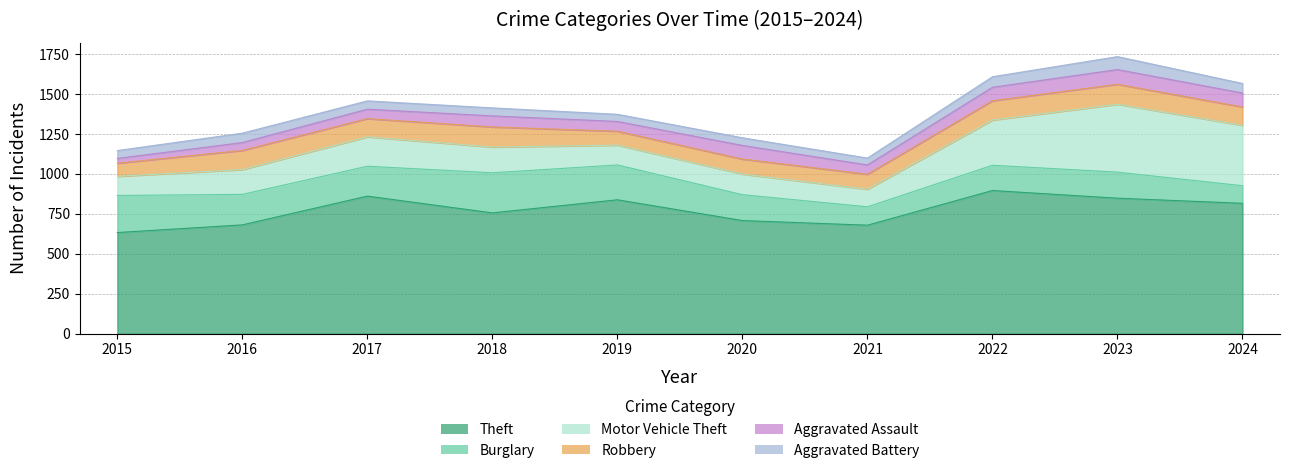

Between which two adjacent categories do Aggravated Battery and Aggravated Assault first intersect?

2016 and 2017